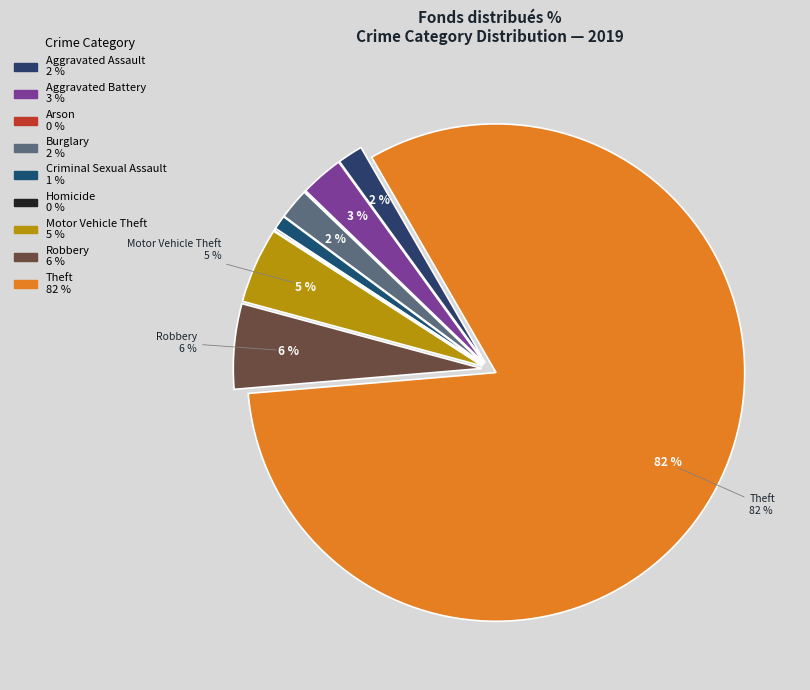

Which category has the smallest portion of the pie?

Arson